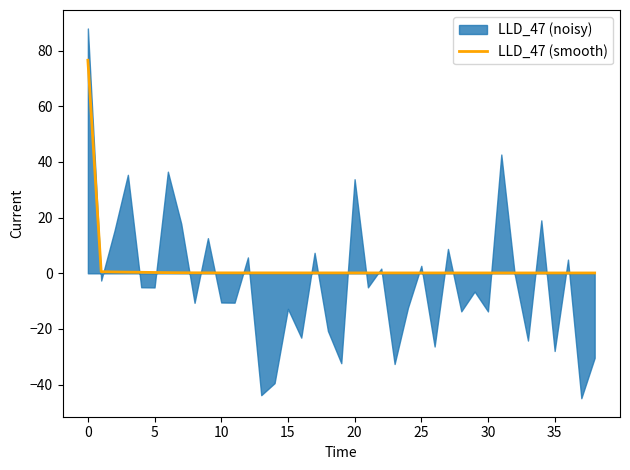

Reading right to left, list all the values displayed in this chart.

0.1	0.1	0.1	0.1	0.1	0.1	0.1	0.1	0.1	0.1	0.1	0.1	0.1	0.1	0.1	0.1	0.1	0.1	0.1	0.1	0.1	0.1	0.2	0.2	0.2	0.2	0.2	0.2	0.2	0.2	0.2	0.2	0.2	0.3	0.4	0.4	0.5	0.6	76.5